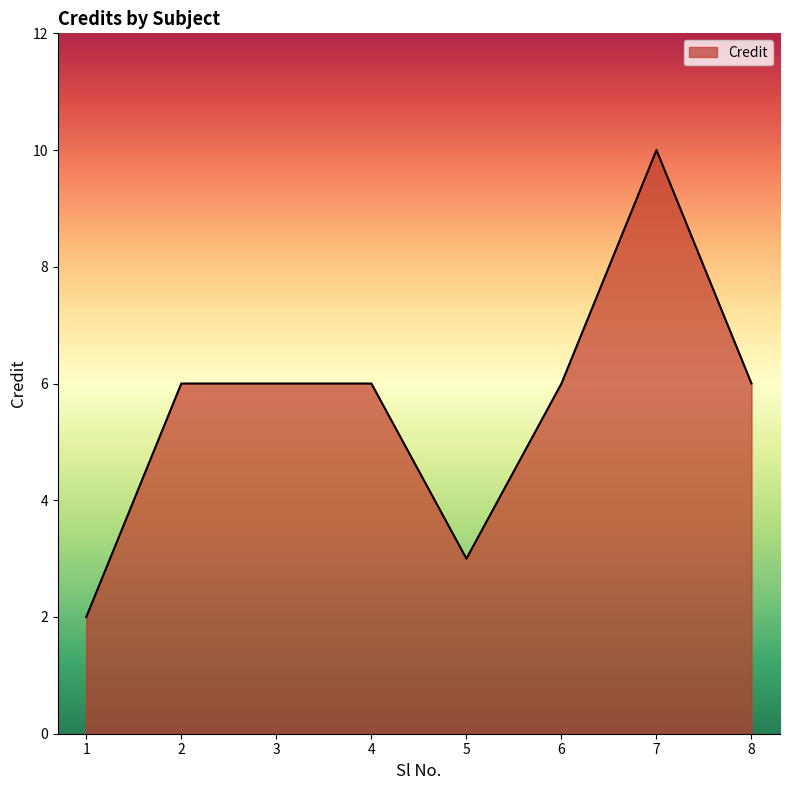

How many series are shown in this chart?

1